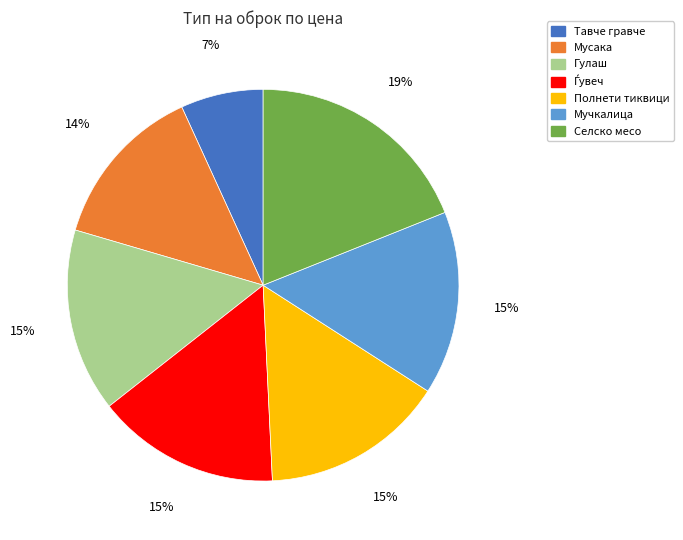

What is the ratio of the value at Полнети тиквици to the value at Мучкалица?

1.0